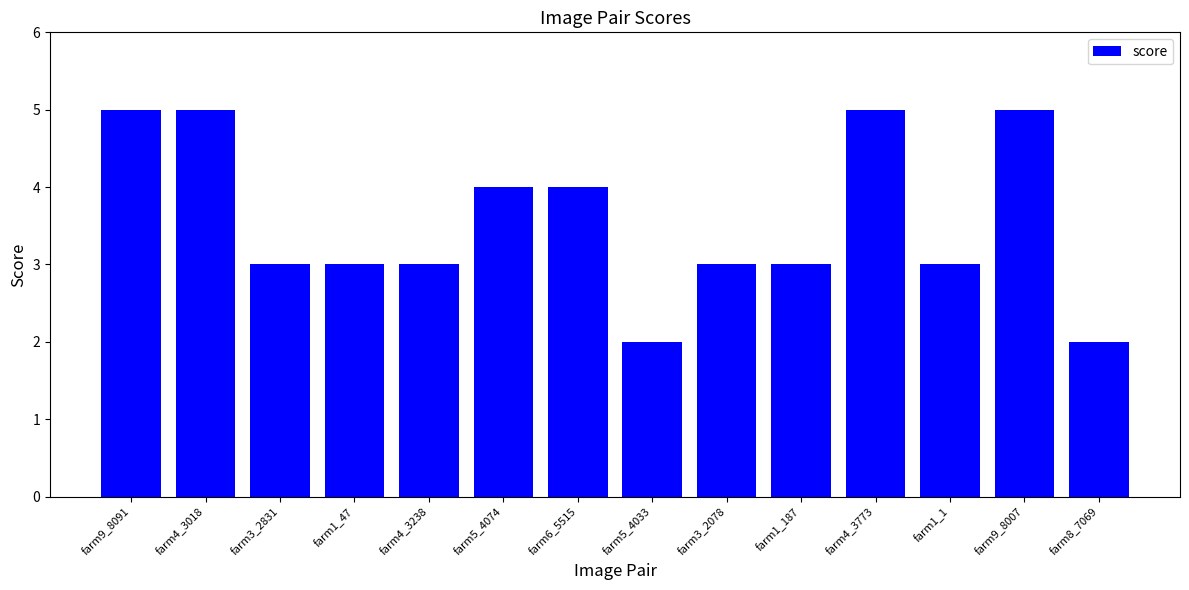

True or false: the data shows 3 at farm9_8007.

False